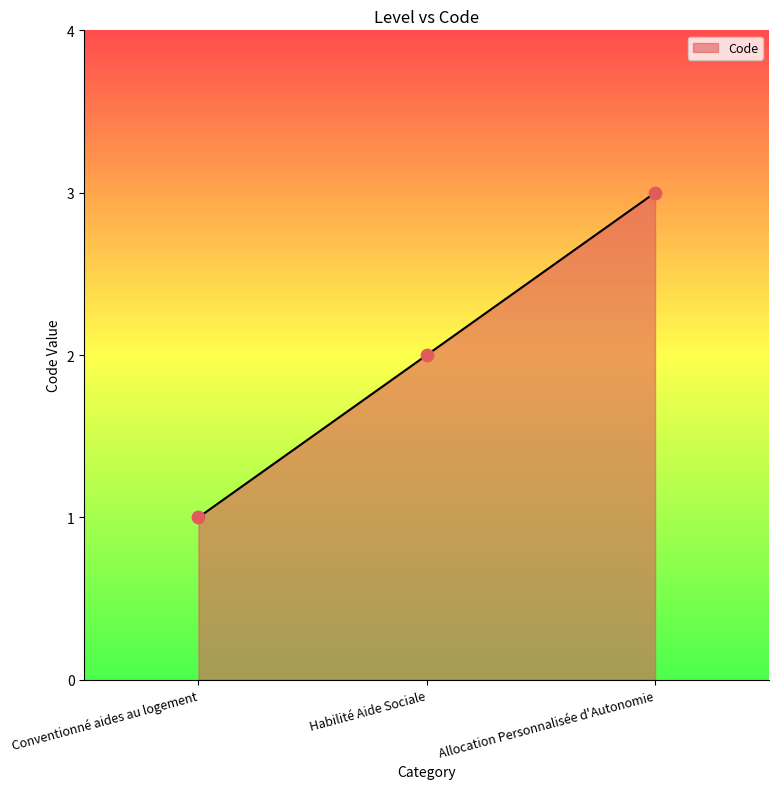

Which has a higher value, Conventionné aides au logement or Habilité Aide Sociale?

Habilité Aide Sociale